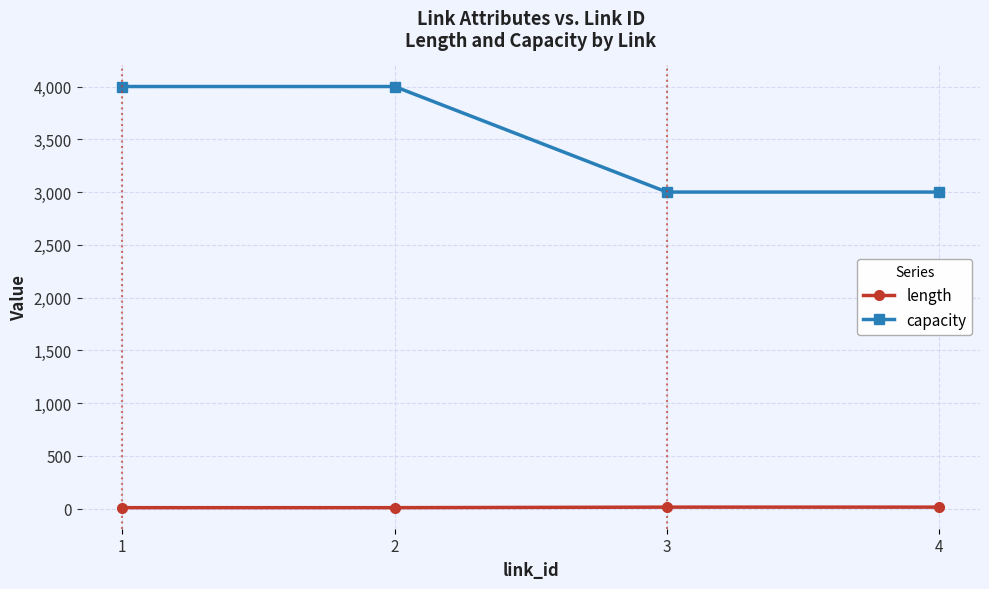

True or false: capacity and length intersect in this chart.

False